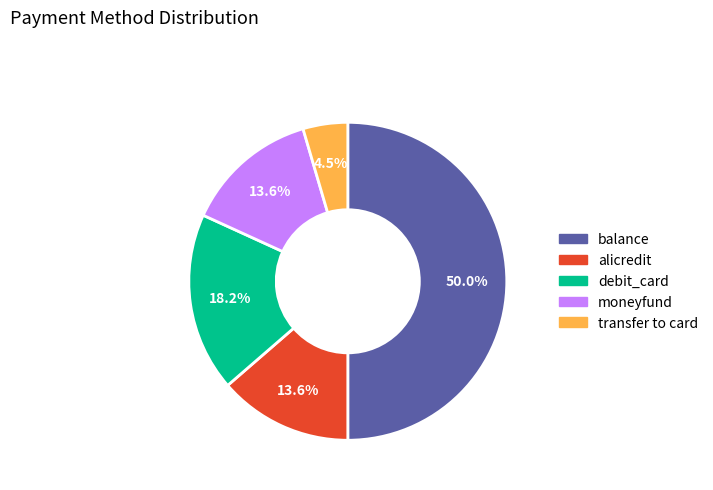

What is the largest slice in the pie chart?

balance